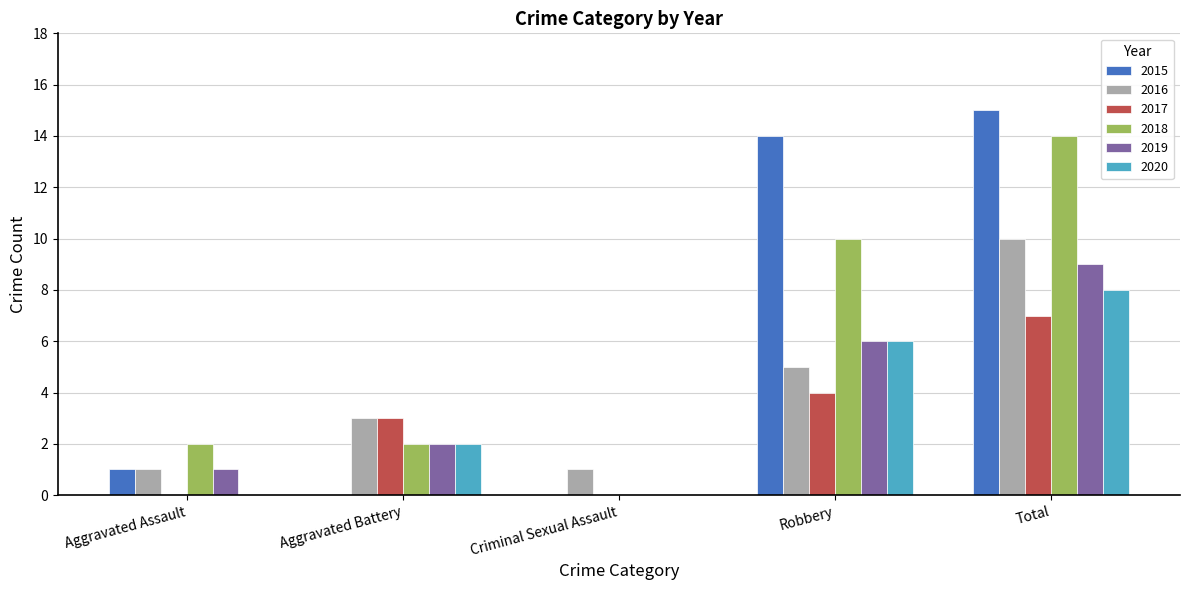

The value of 2017 at Robbery is 4. True or false?

True